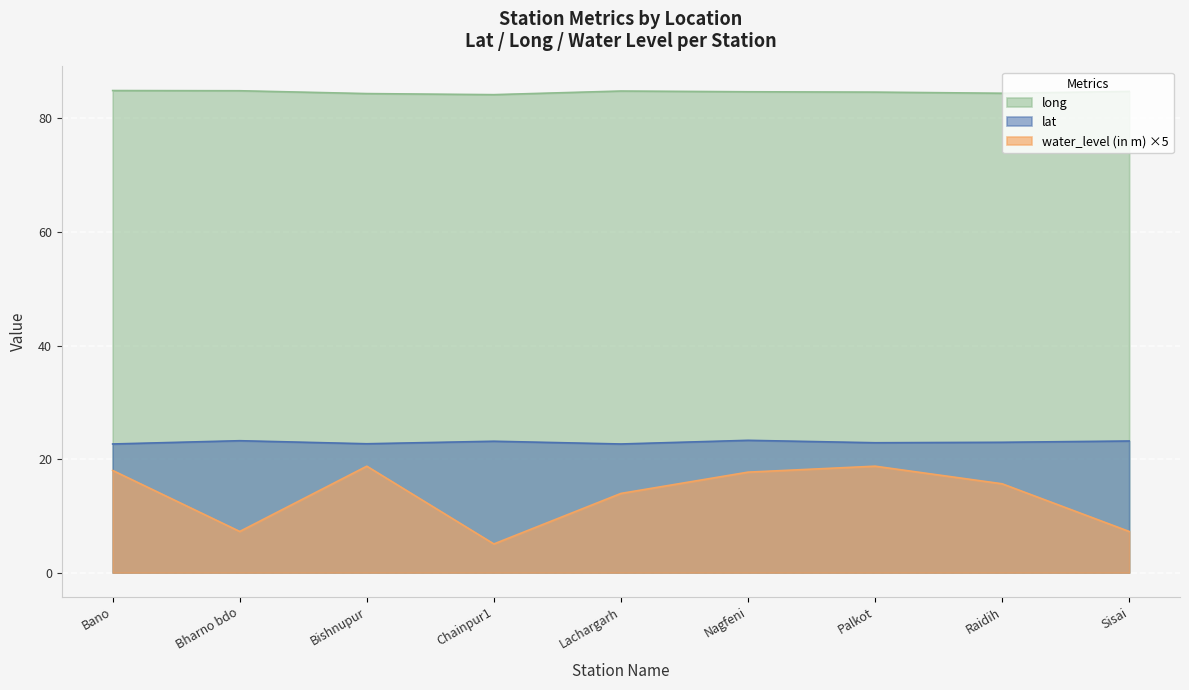

Which series has the largest total across all categories?

long